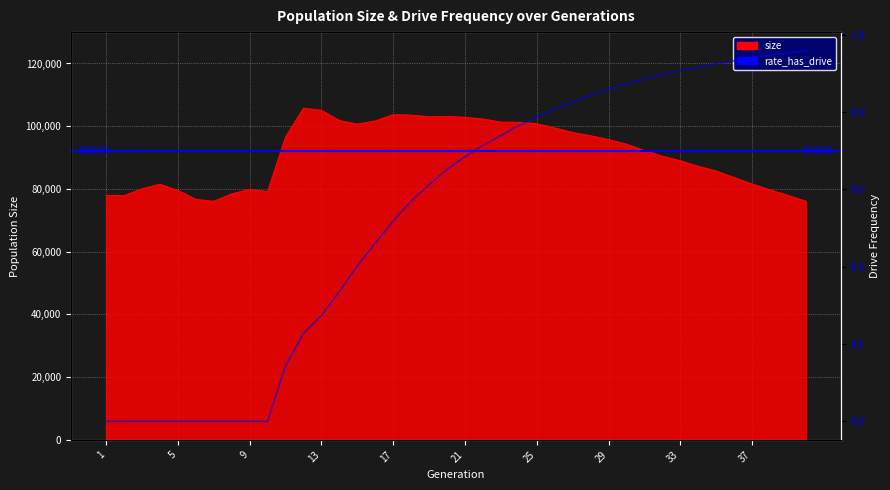

True or false: rate_has_drive and size cross at least once.

False